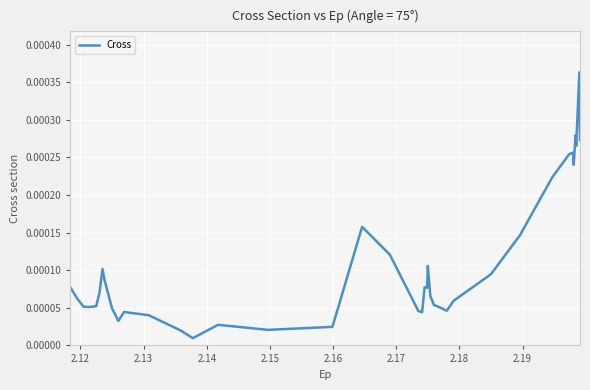

How many lines are shown in the chart?

1